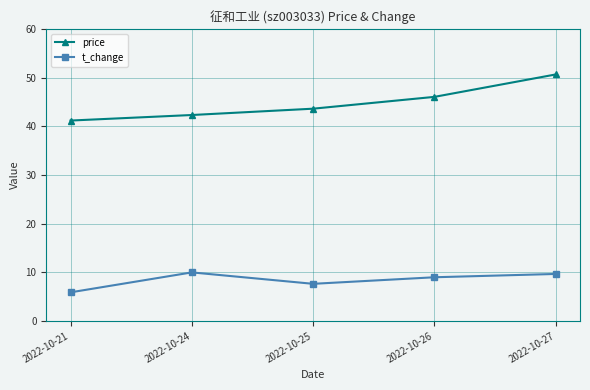

What is the difference between the highest and lowest values at 2022-10-24?

32.4